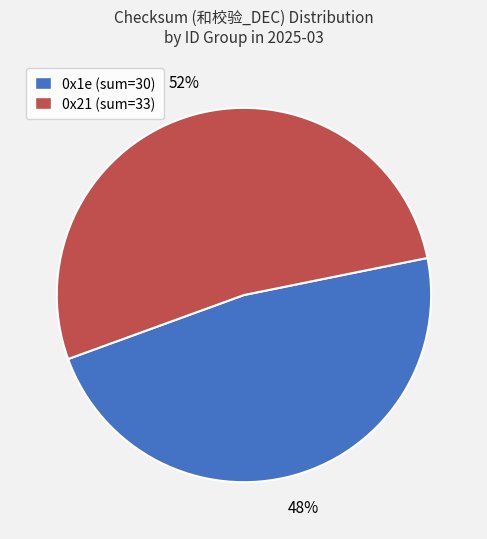

Which slice is the largest?

0x21